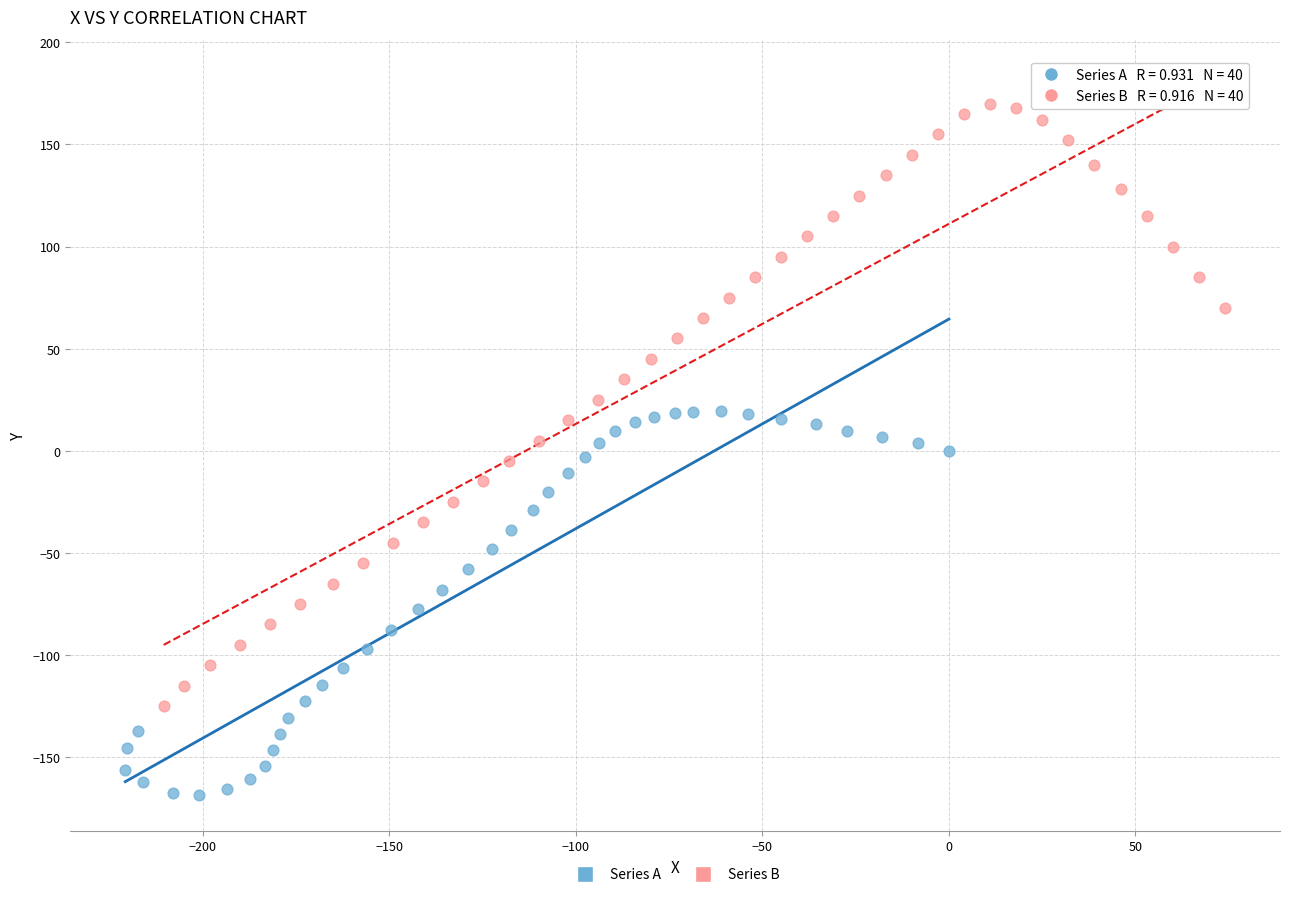

Which series reaches the minimum Y coordinate?

Series A